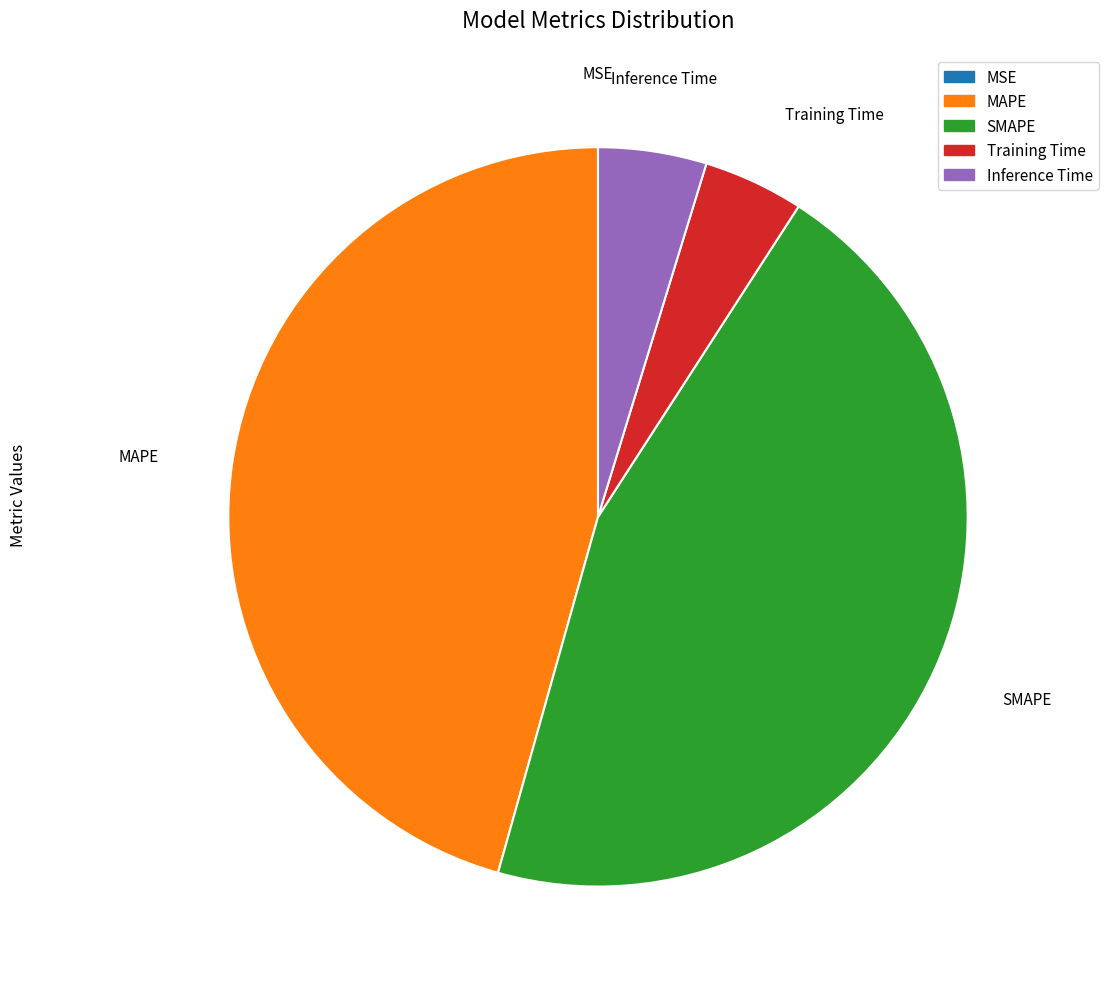

Combined, do Inference Time and MAPE account for over 50%?

Yes